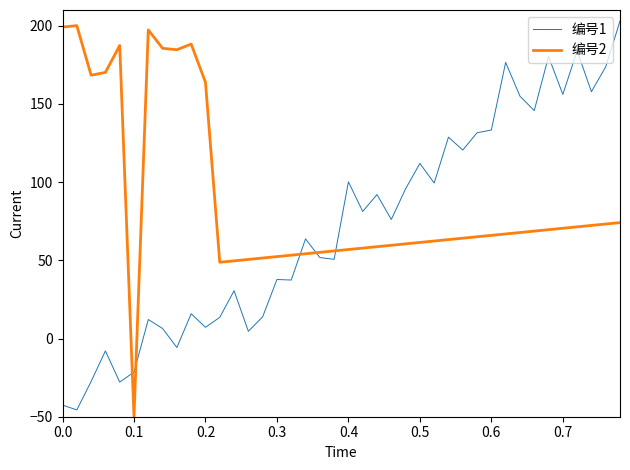

Which series has the largest total across all categories?

编号2